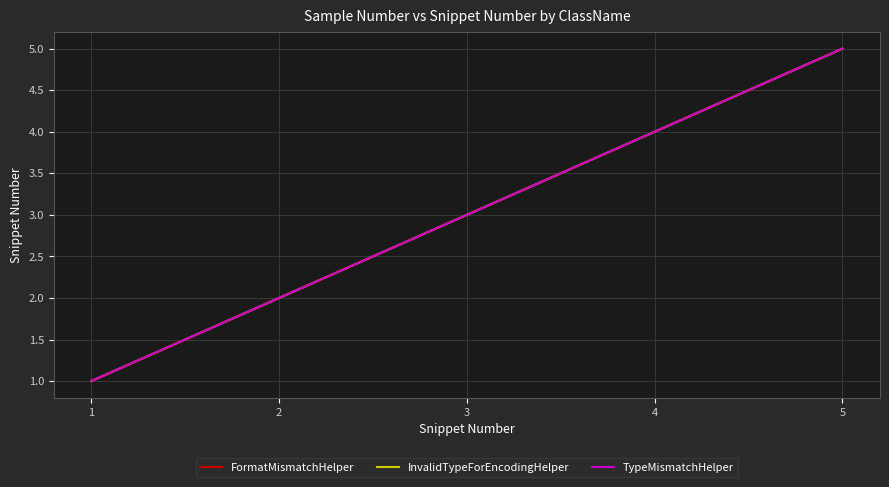

True or false: InvalidTypeForEncodingHelper and FormatMismatchHelper intersect in this chart.

False